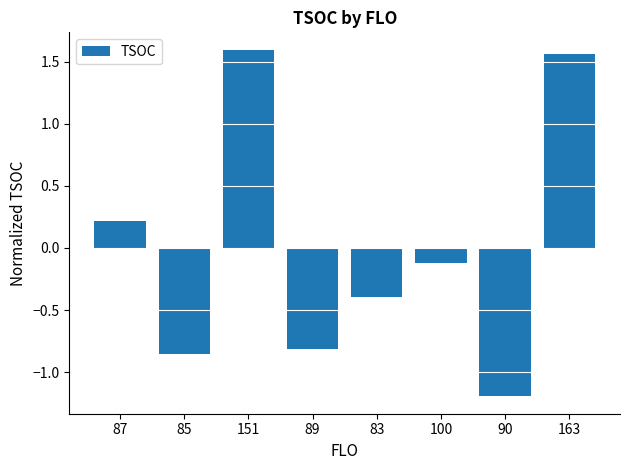

Which category has the highest value across all series?

151